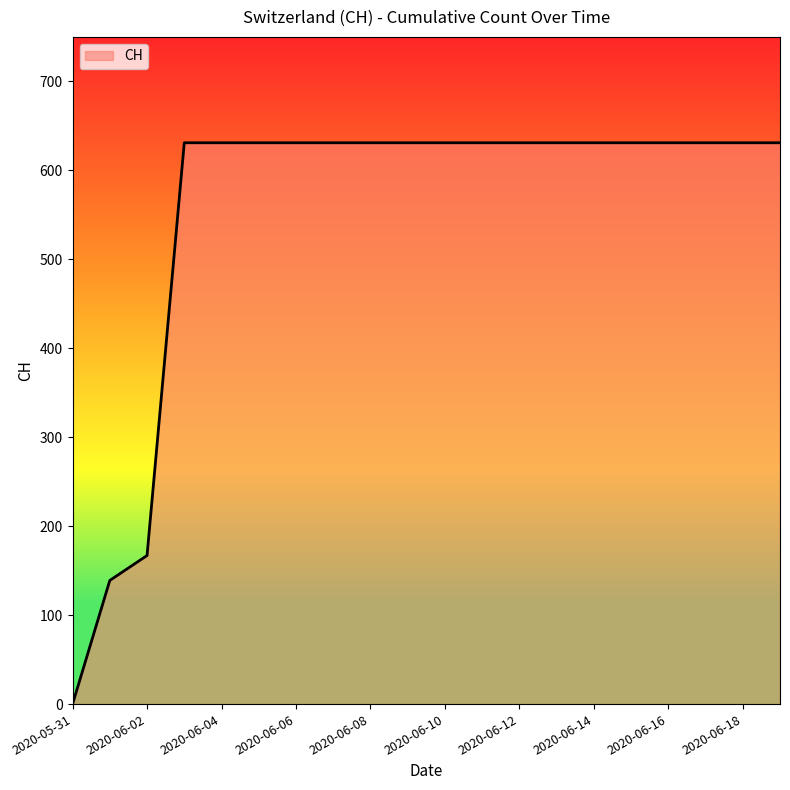

Reading left to right, list all the values displayed in this chart.

0	139	167	631	631	631	631	631	631	631	631	631	631	631	631	631	631	631	631	631